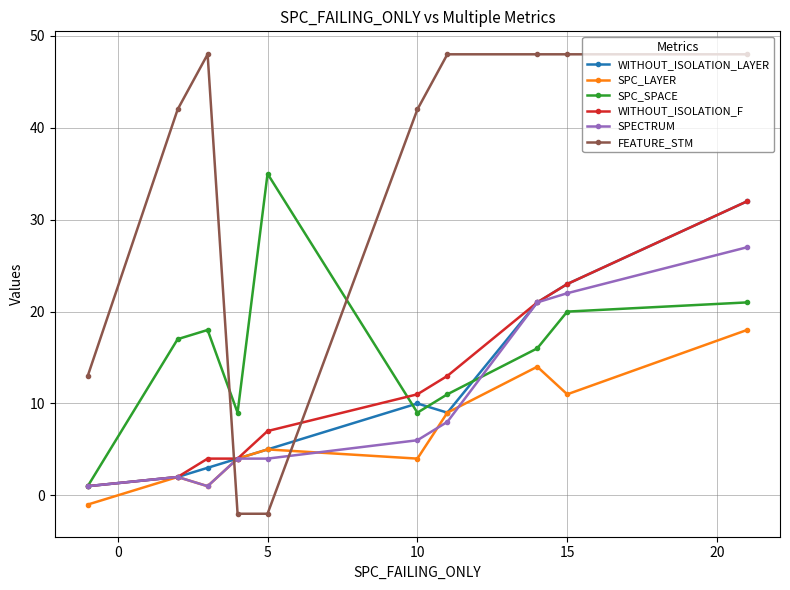

Which series has the largest range (max minus min)?

FEATURE_STM